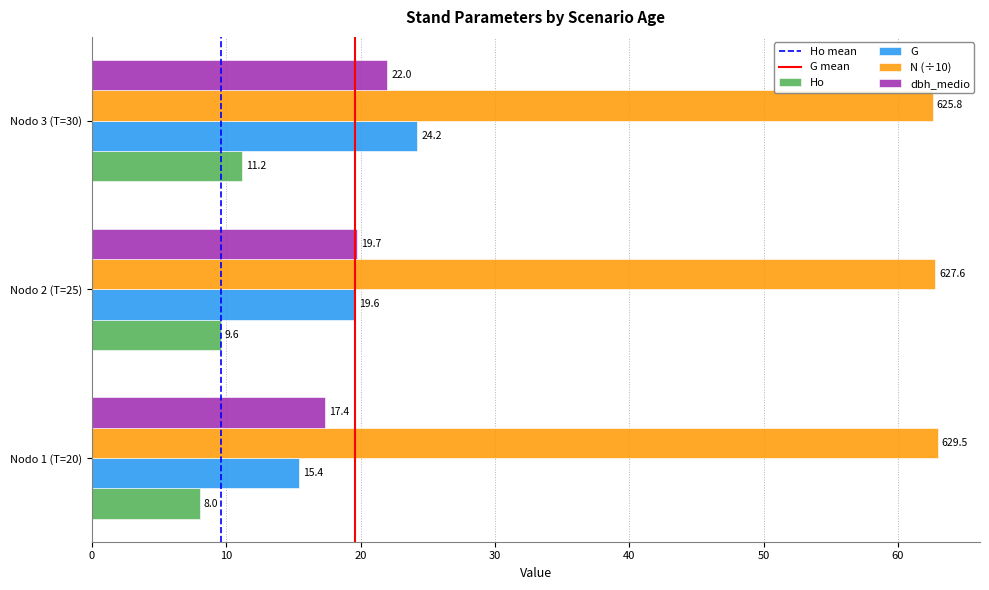

What is the maximum value shown in the chart?

63.0